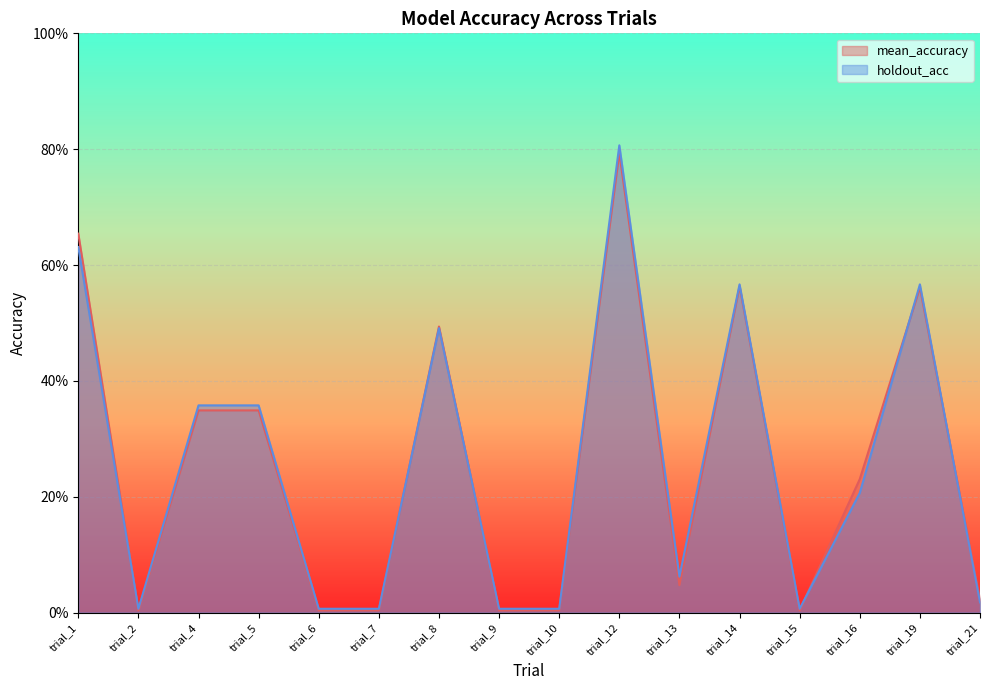

What is the sum of all holdout_acc values?

4.1